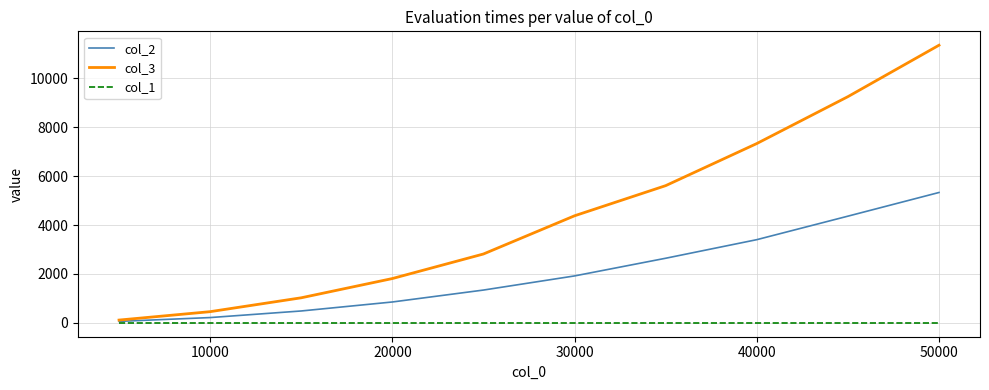

Which series has the largest total across all categories?

col_3